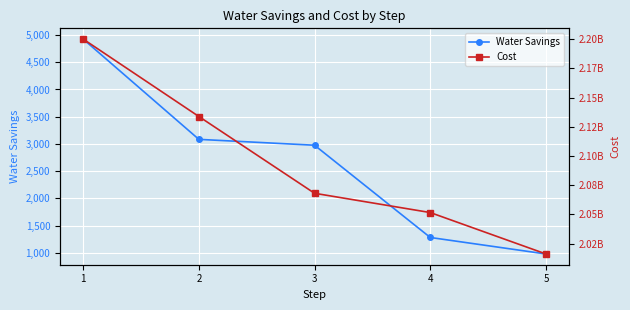

Which category has the lowest value in the Cost series?

5